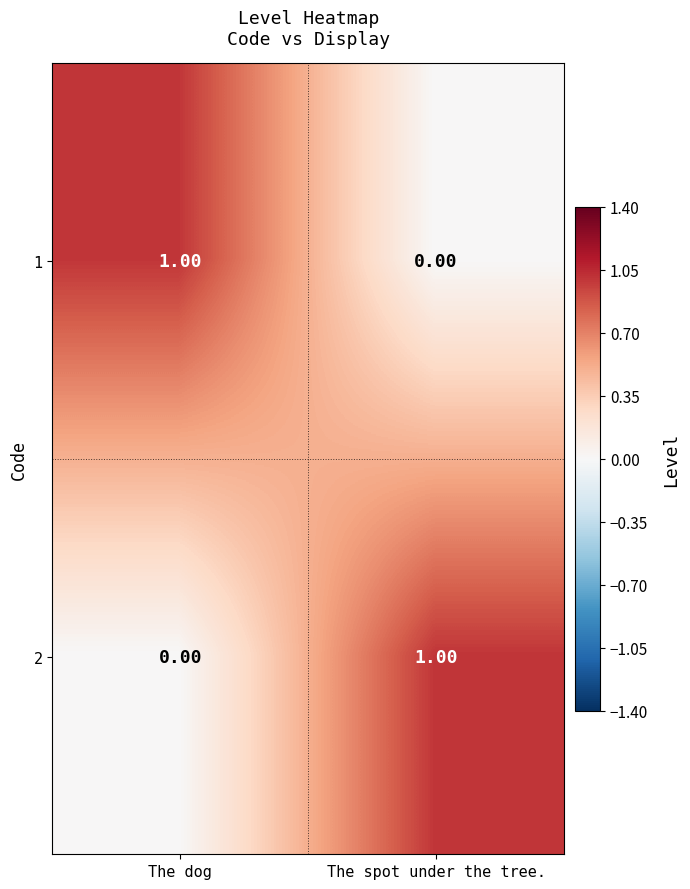

At which label does 1 reach its minimum?

The spot under the tree.